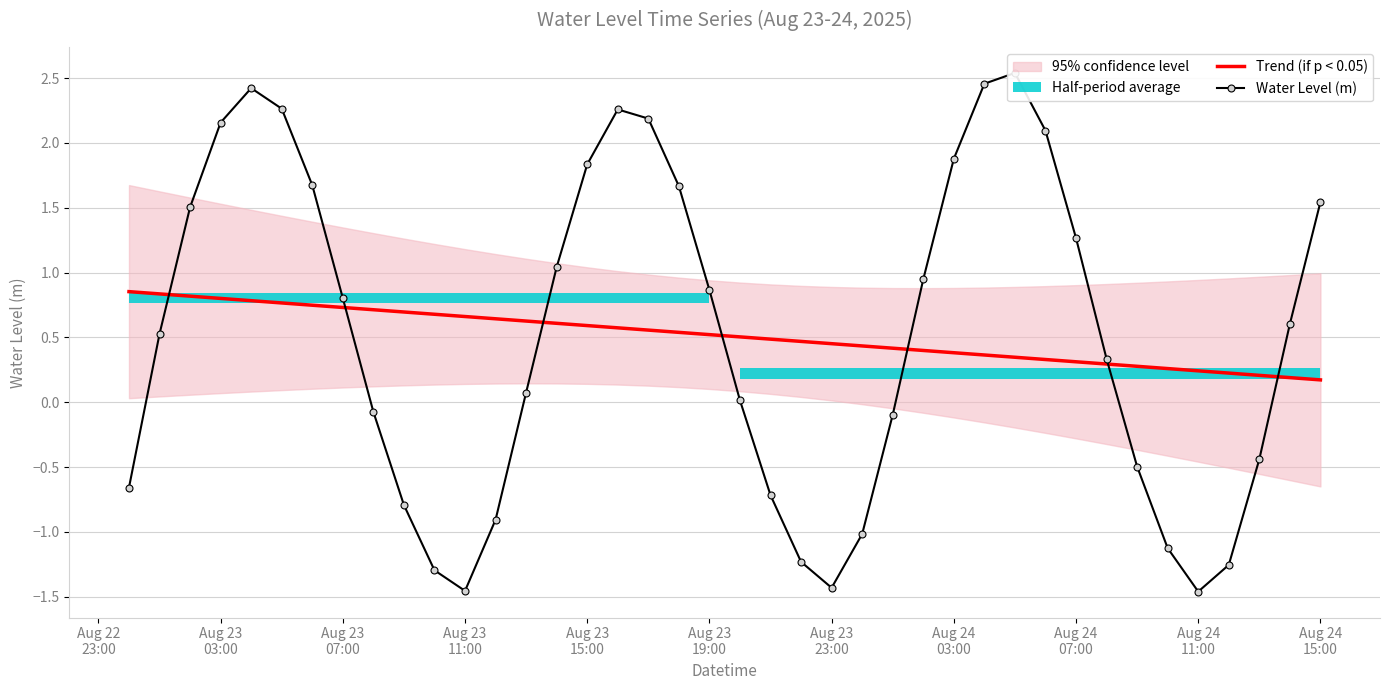

What is the difference between the maximum and minimum values in the Water Level (m) series?

4.0